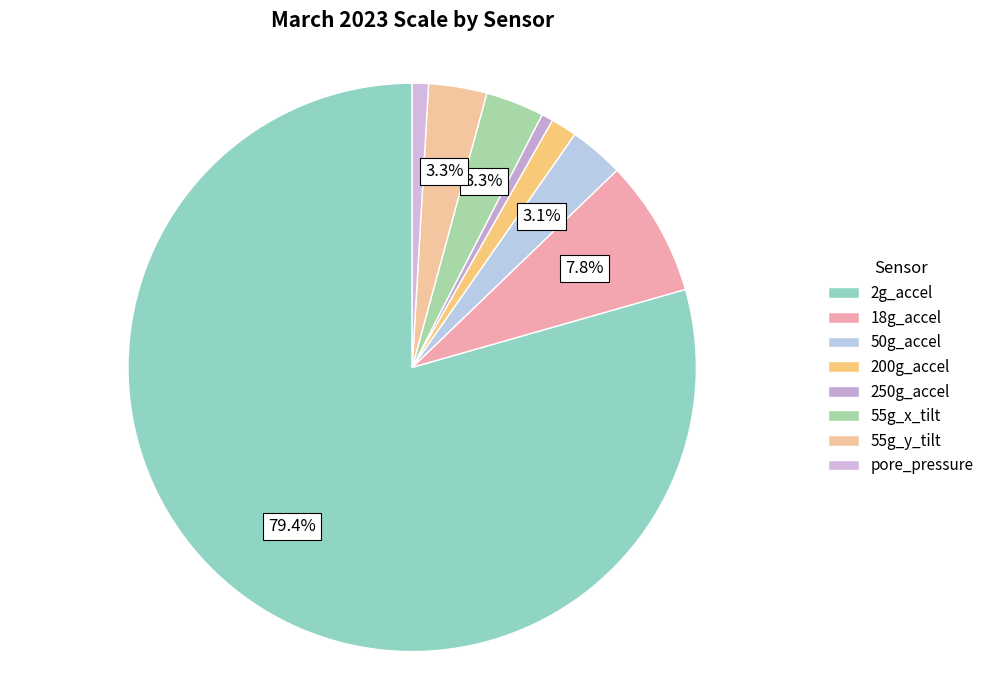

Count the number of slices in the pie.

8